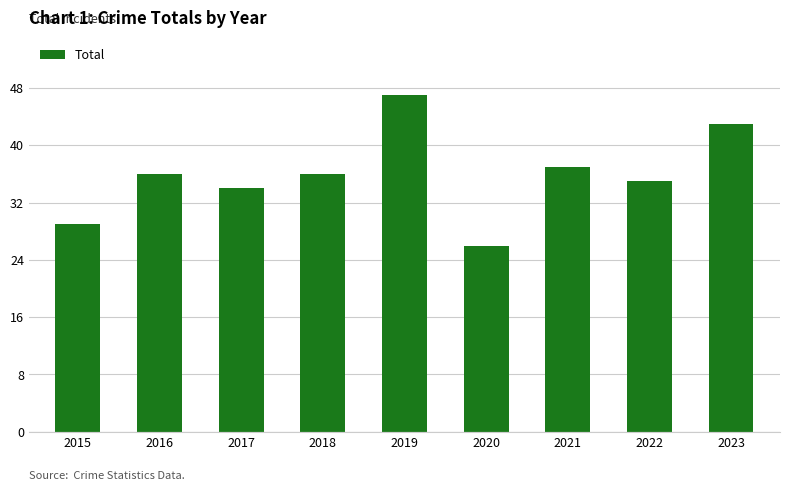

Which has a higher value, 2021 or 2022?

2021